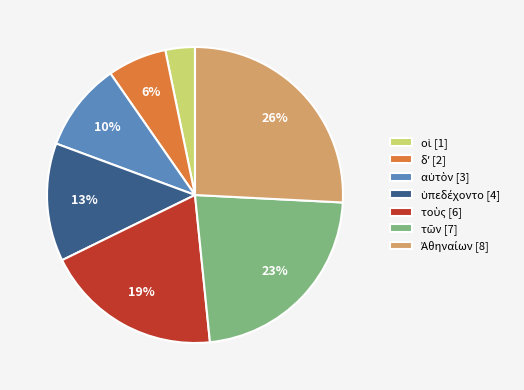

How many slices are in this pie chart?

7